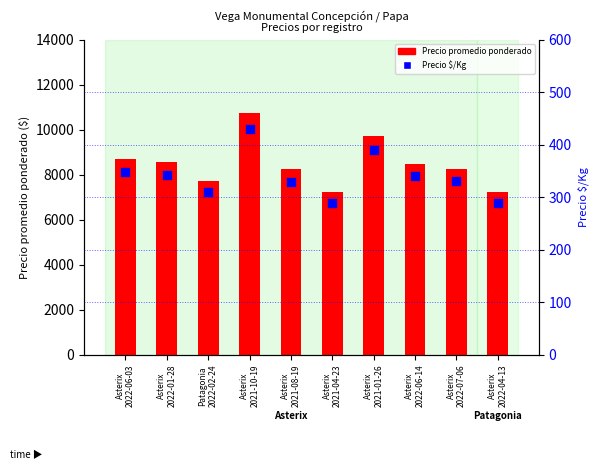

What is the total value across all series at Asterix
2021-04-23?

7540